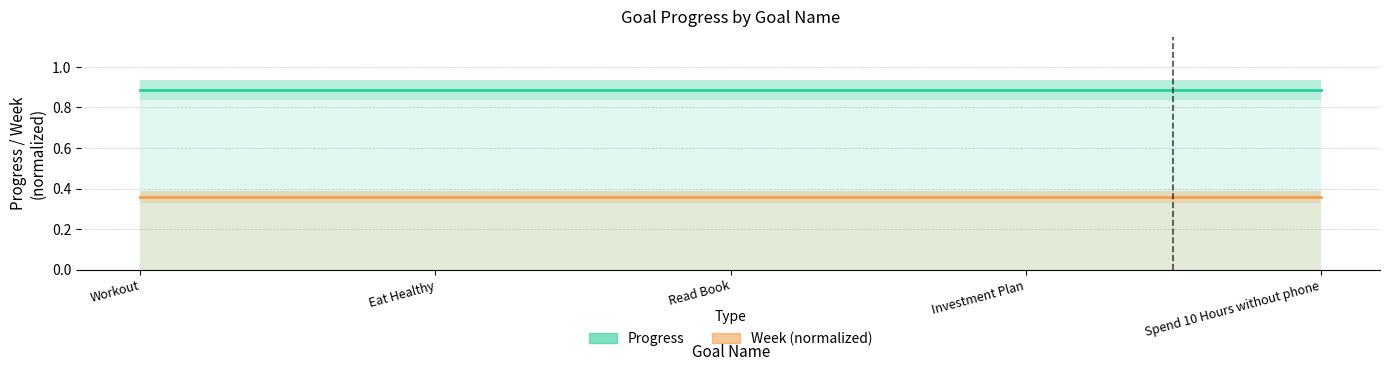

At which category is the sum across all series the highest?

Workout